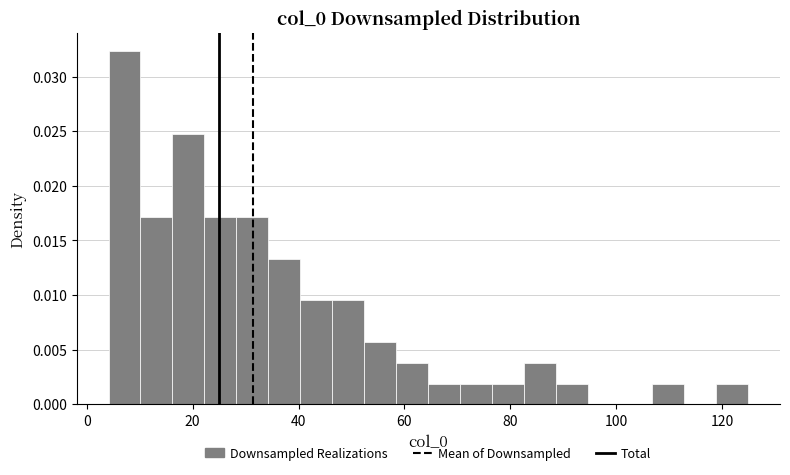

Read against the x-axis, roughly where is the centre of the tallest bar?

8